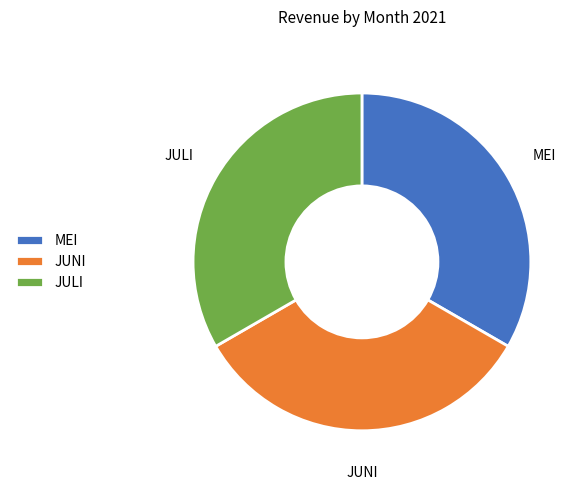

Do MEI and JUNI together represent more than half of the pie?

Yes